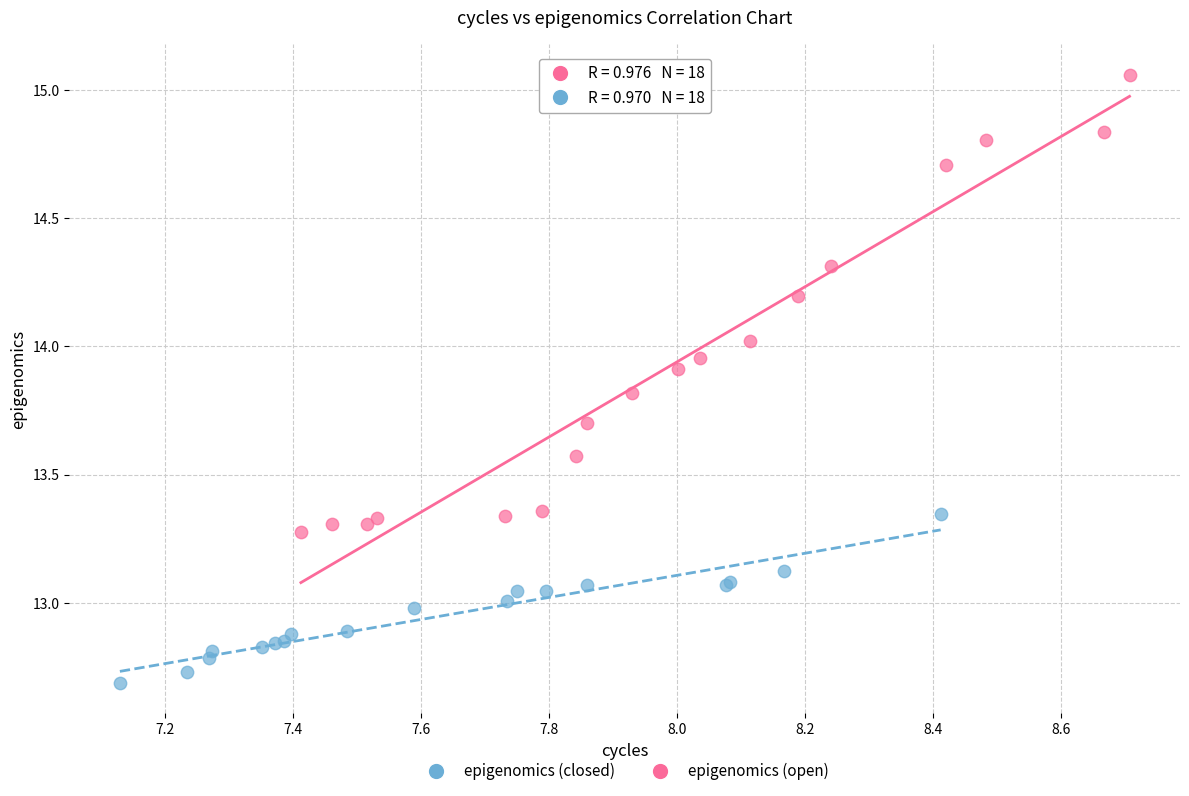

Which series contains the highest Y value?

epigenomics (open)